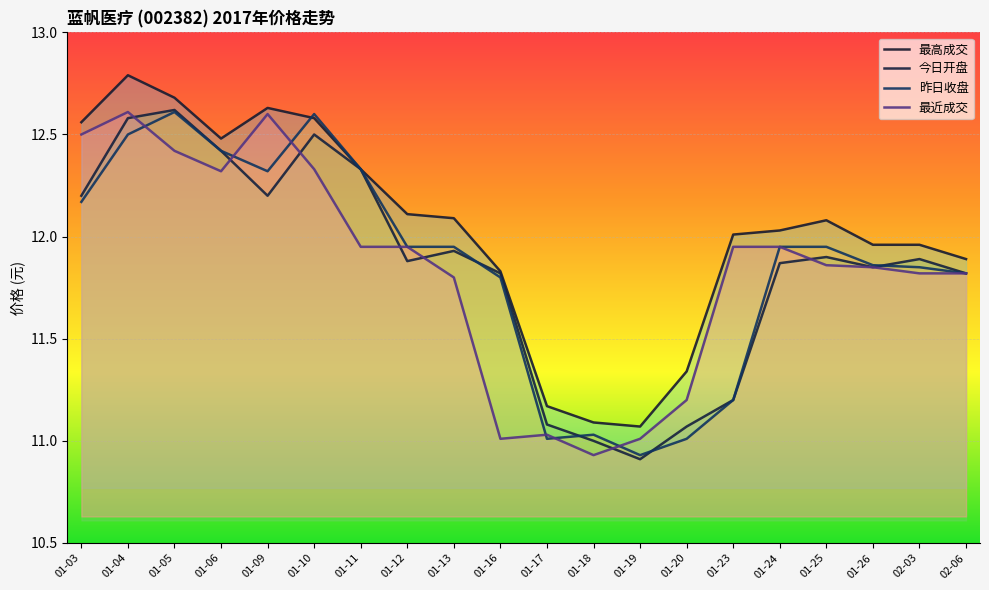

Reading left to right, transcribe all the data shown in this chart.

最高成交: 12.6	12.8	12.7	12.5	12.6	12.6	12.3	12.1	12.1	11.8	11.2	11.1	11.1	11.3	12.0	12.0	12.1	12.0	12.0	11.9
今日开盘: 12.2	12.6	12.6	12.4	12.2	12.5	12.3	11.9	11.9	11.8	11.1	11.0	10.9	11.1	11.2	11.9	11.9	11.8	11.9	11.8
昨日收盘: 12.2	12.5	12.6	12.4	12.3	12.6	12.3	11.9	11.9	11.8	11.0	11.0	10.9	11.0	11.2	11.9	11.9	11.9	11.8	11.8
最近成交: 12.5	12.6	12.4	12.3	12.6	12.3	11.9	11.9	11.8	11.0	11.0	10.9	11.0	11.2	11.9	11.9	11.9	11.8	11.8	11.8